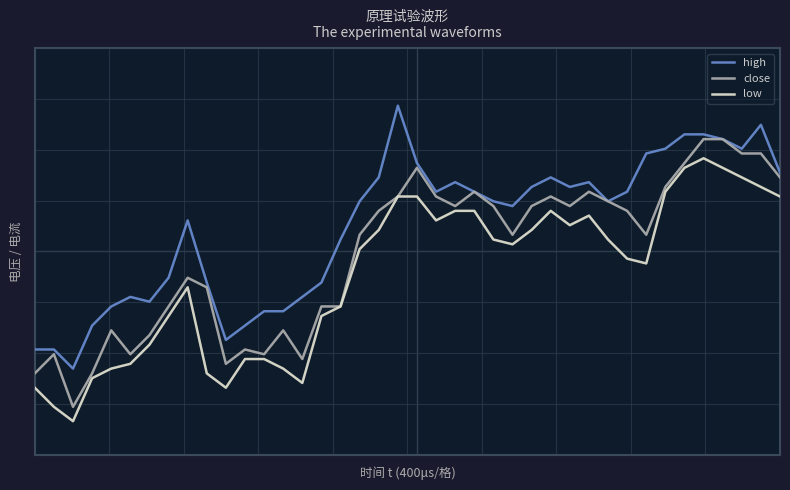

What are all the series names shown in the legend?

high, close, low